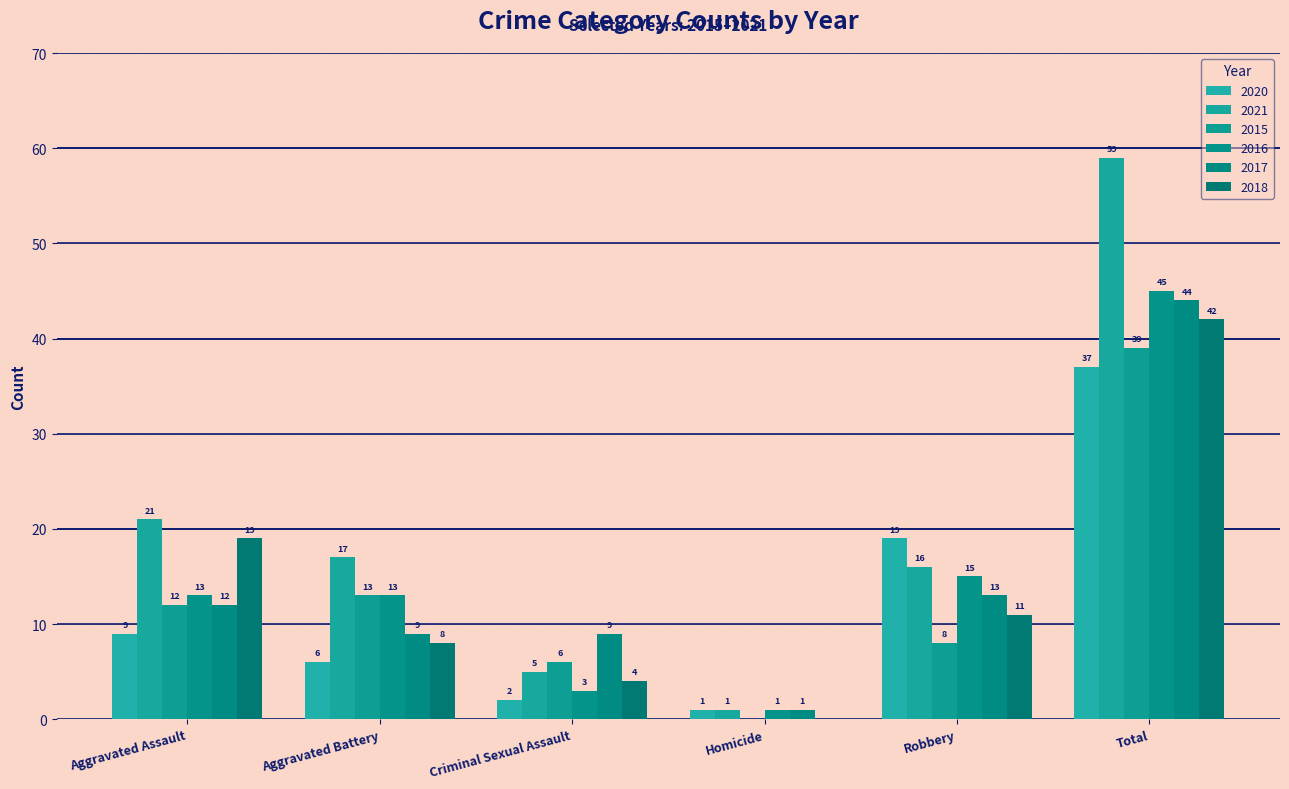

How many categories are shown in the chart?

6